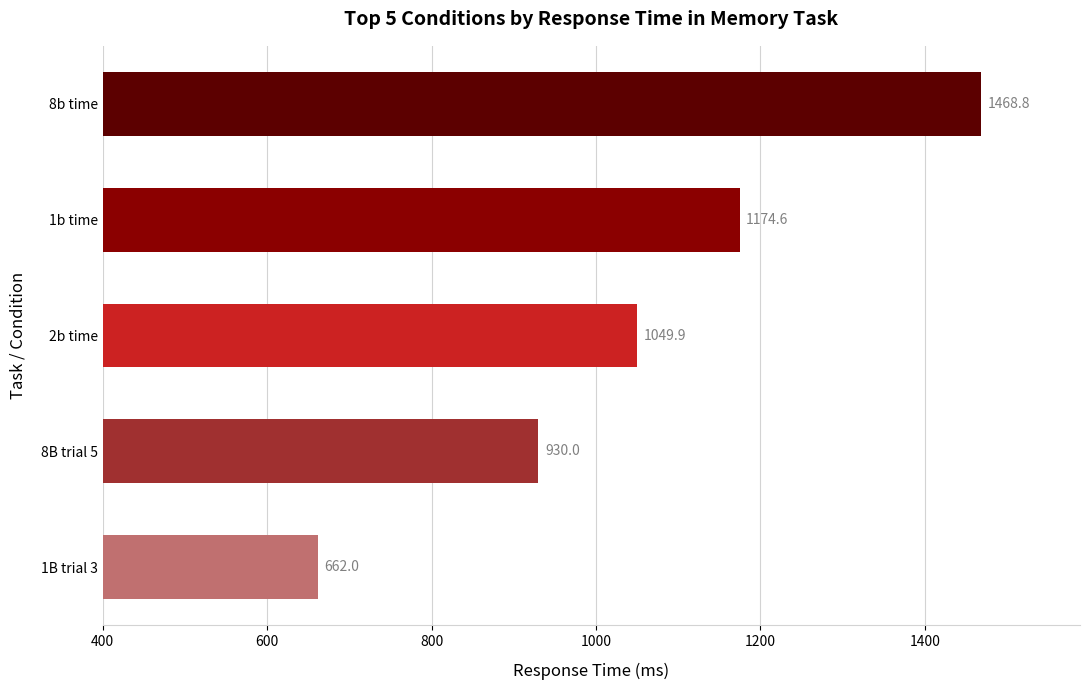

Reading bottom to top, transcribe all the data shown in this chart.

1B trial 3=662.0	8B trial 5=930.0	2b time=1049.9	1b time=1174.6	8b time=1468.8